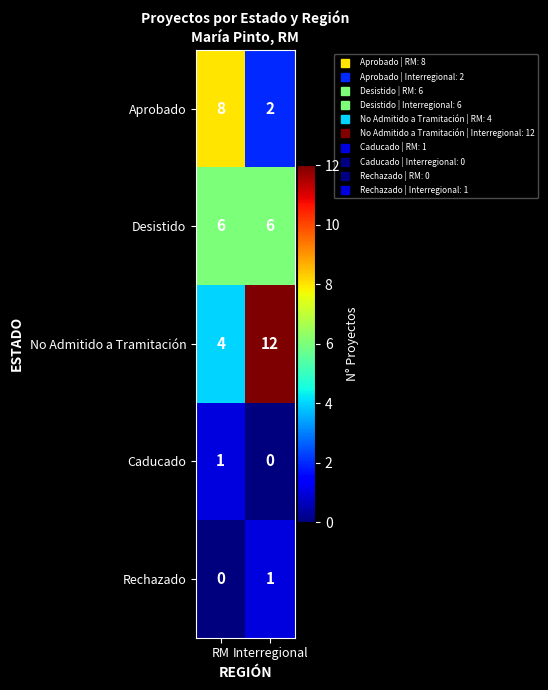

What is the spread (max minus min) of values at Interregional?

12